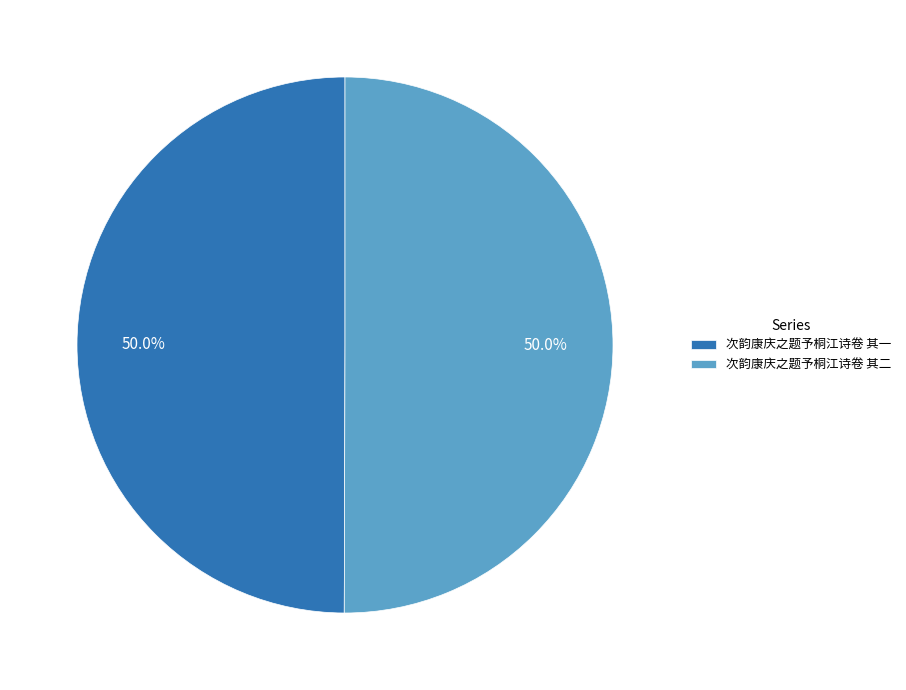

The 次韵康庆之题予桐江诗卷 其一 slice represents 36% of the pie. True or false?

False